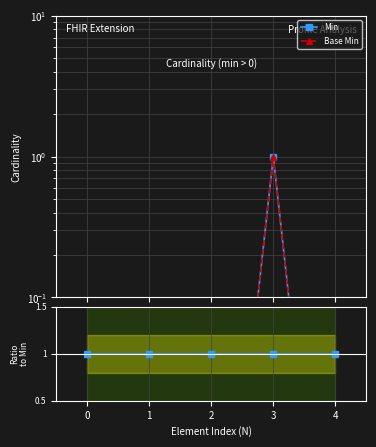

True or false: Base Min and Base Min / Min cross at least once.

False